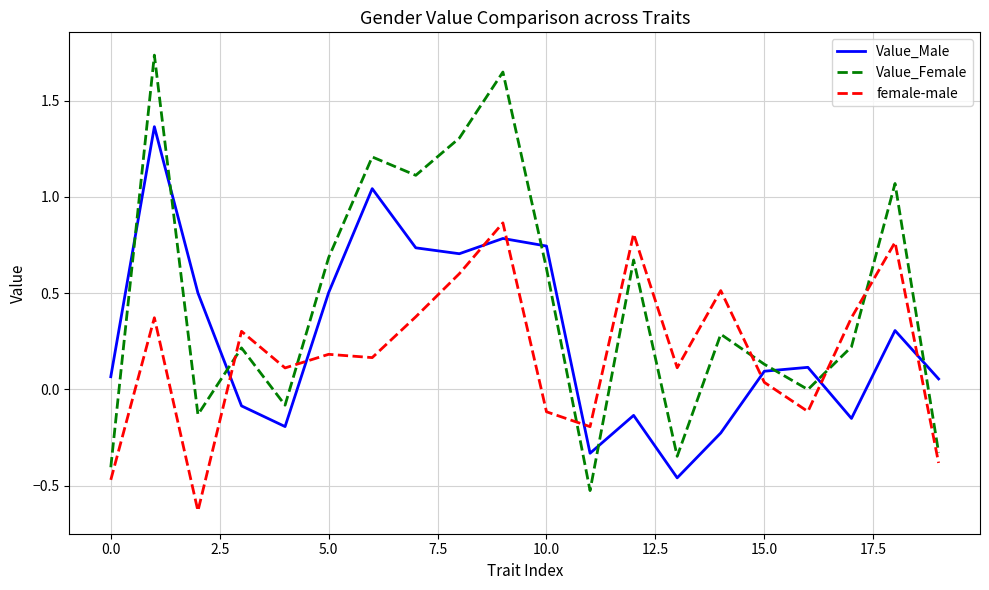

What is the difference between the maximum and minimum values in the Value_Female series?

2.3